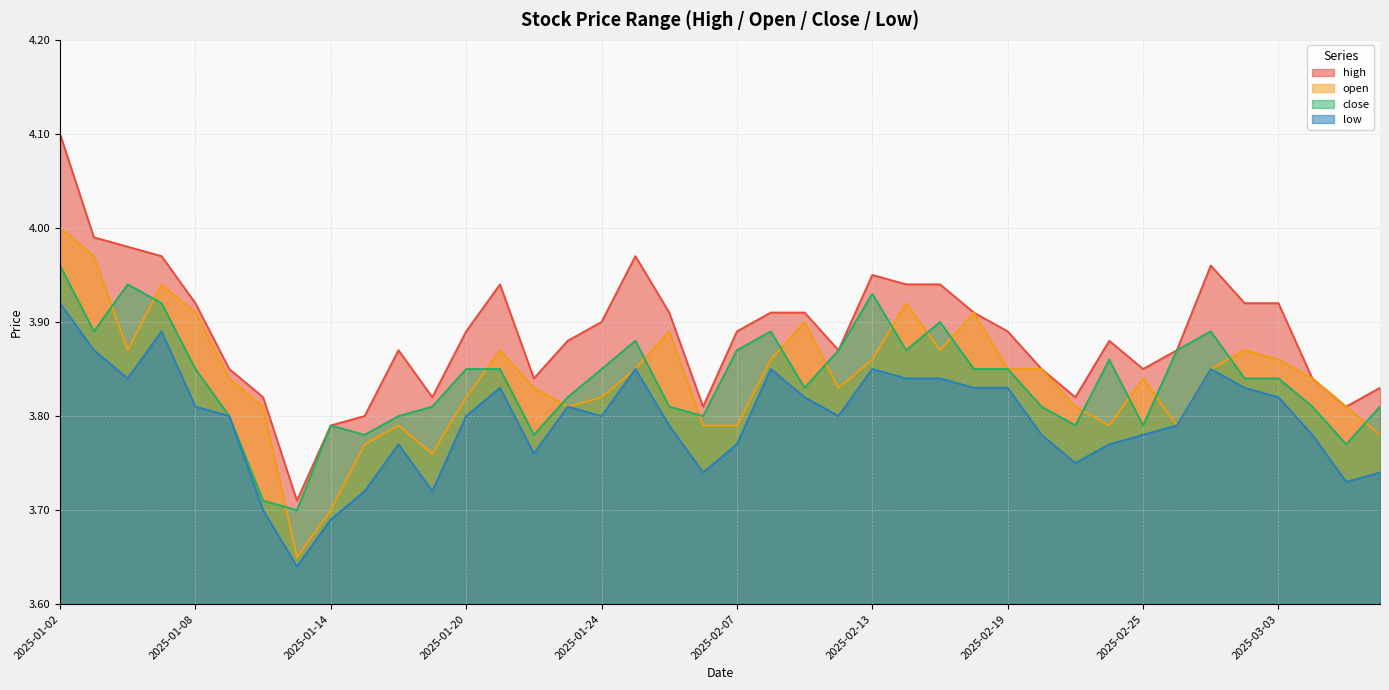

Which series has the widest spread of values?

high